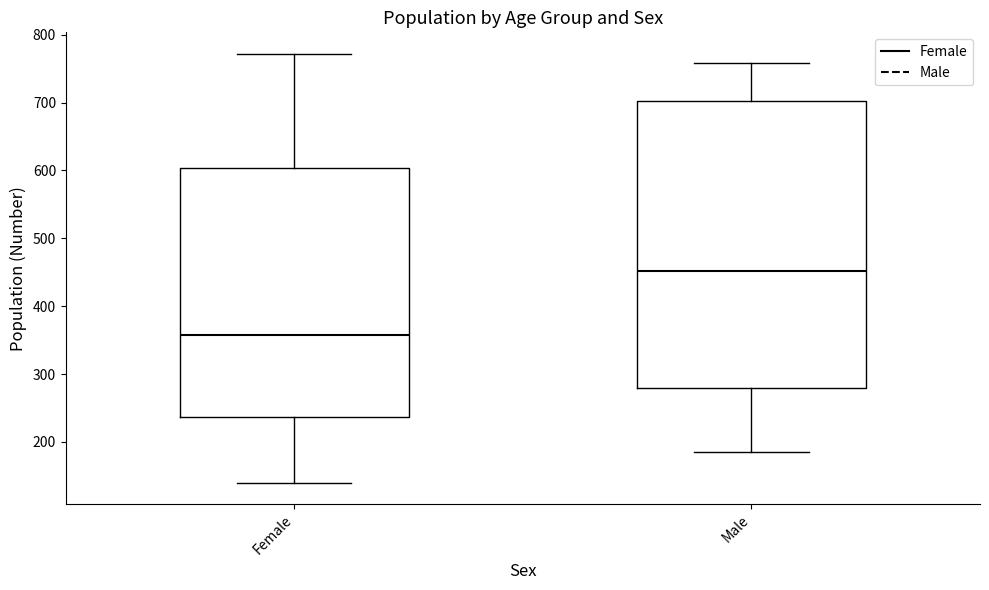

Which box's median line is the highest?

Male